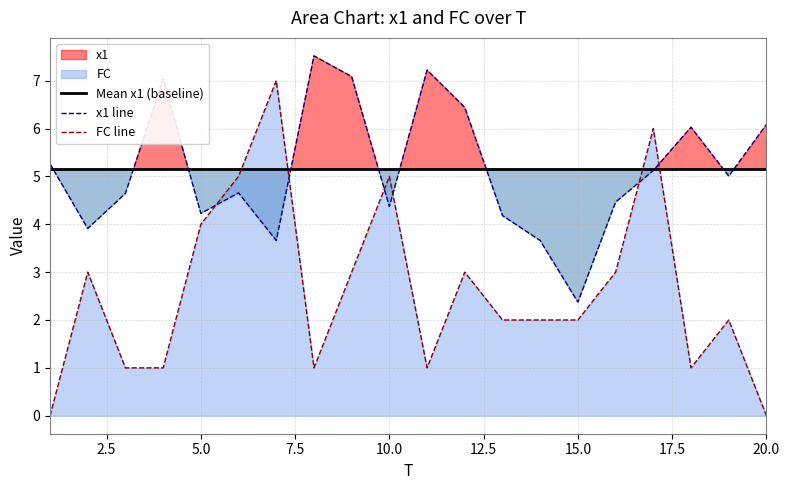

Is it true that Mean x1 (baseline) equals 8.1 at 10.0?

False